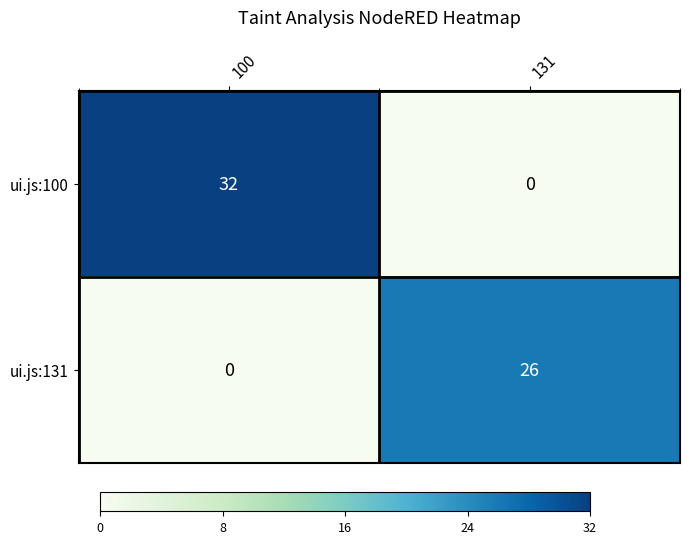

What is the difference between the maximum and minimum values in the ui.js:100 series?

32